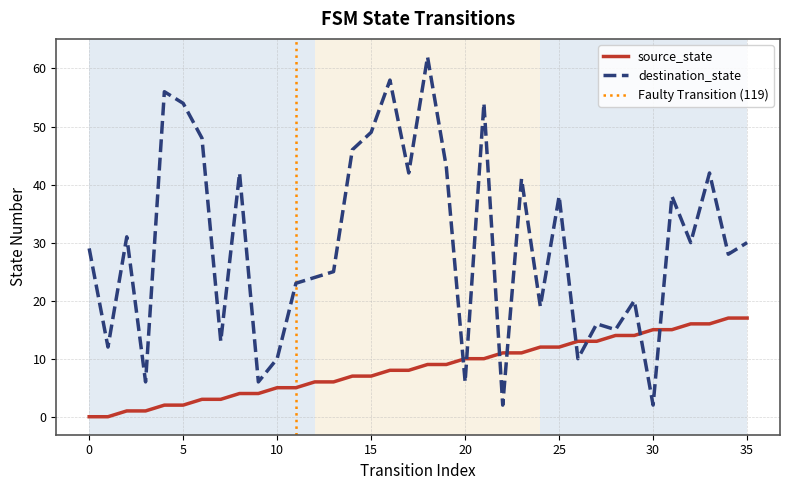

At which label does source_state first exceed 9?

20